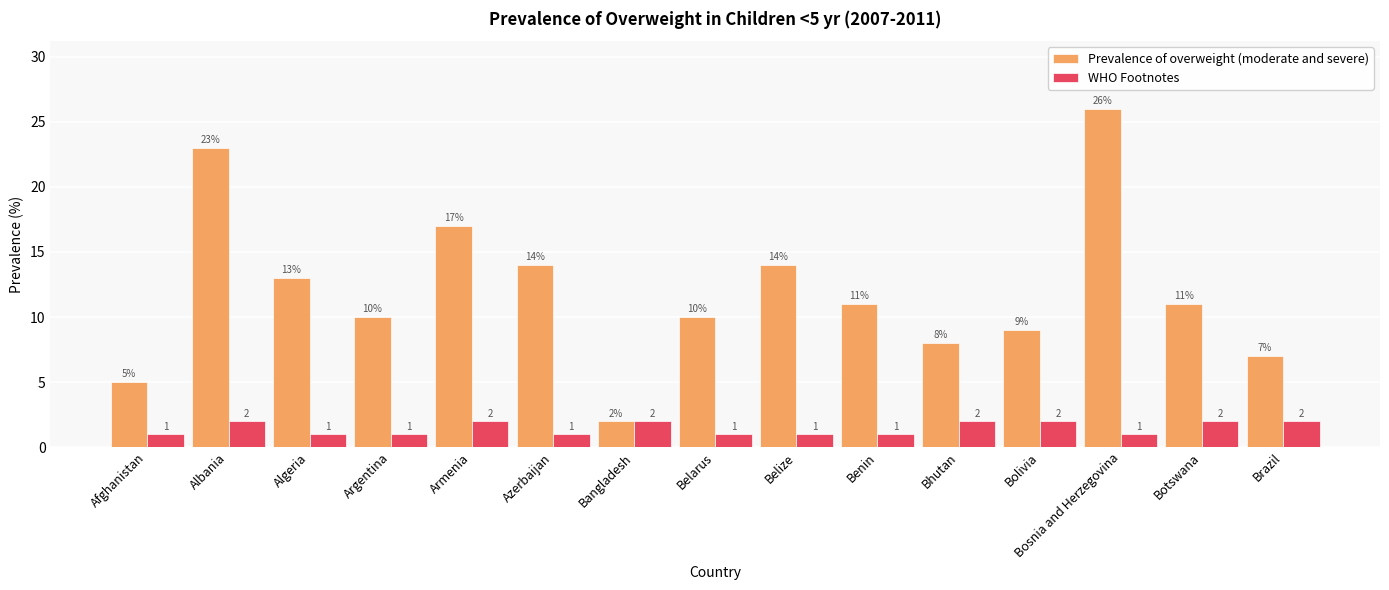

Rank the series by their average value, from highest to lowest.

Prevalence of overweight (moderate and severe), WHO Footnotes